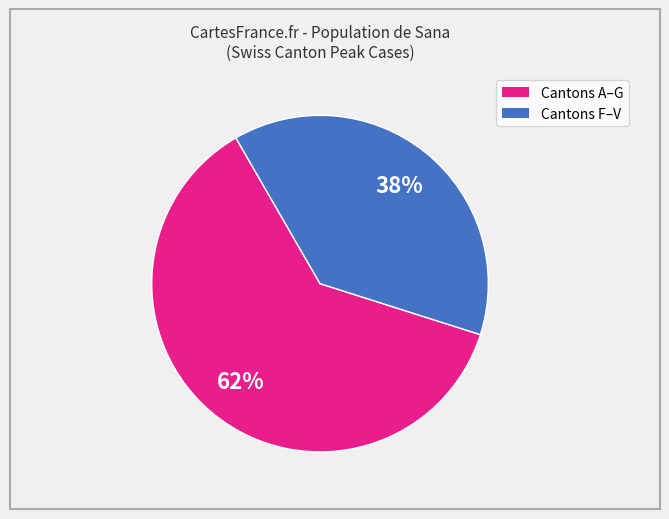

Does any single category account for the majority?

Yes